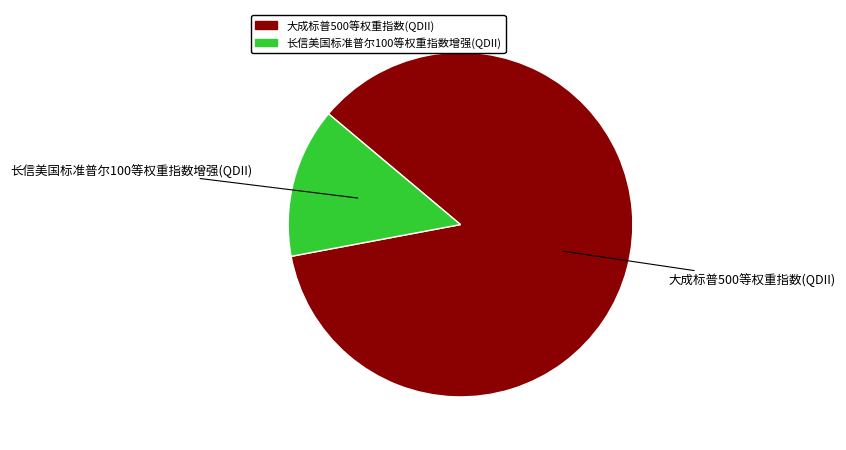

Which has a higher value, 长信美国标准普尔100等权重指数增强(QDII) or 大成标普500等权重指数(QDII)?

大成标普500等权重指数(QDII)